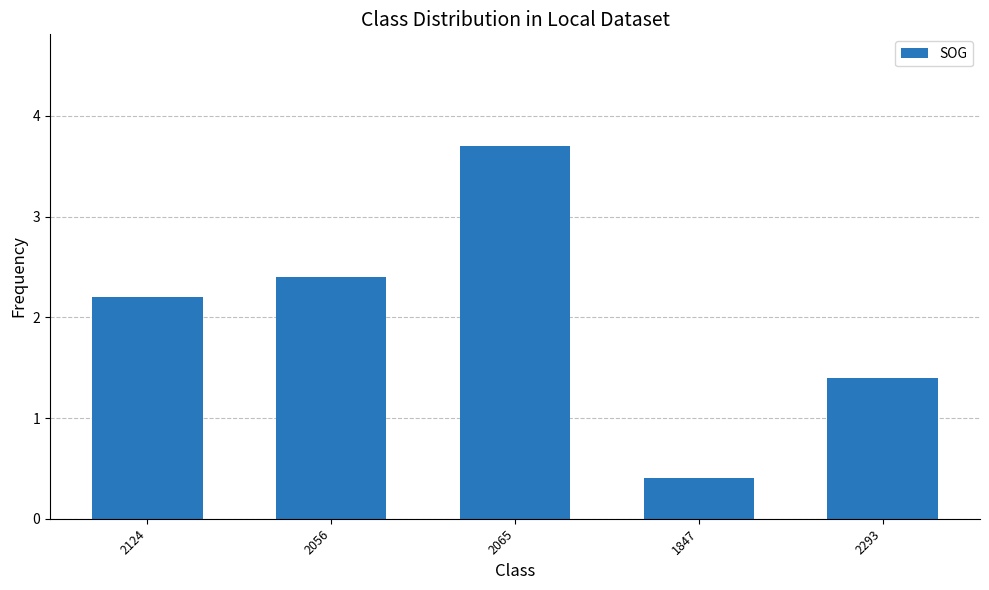

What is the sum of all values?

10.1